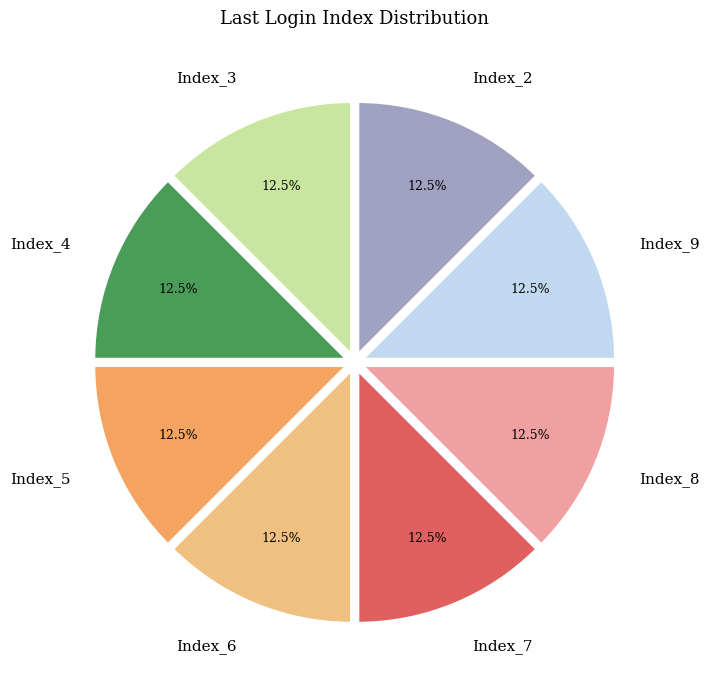

Approximately how many times larger is the value at Index_3 compared to Index_6?

1.0